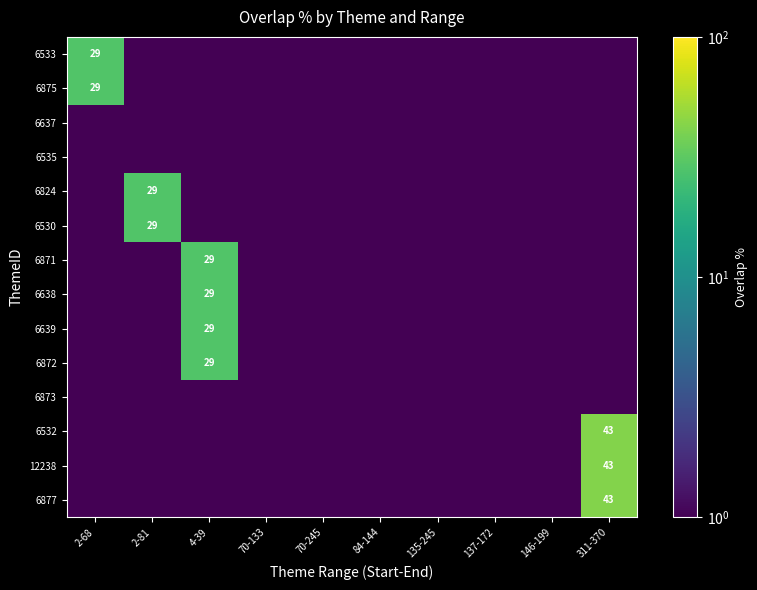

List the labels in order of 6872 value, smallest first.

2-68, 2-81, 70-133, 70-245, 84-144, 135-245, 137-172, 146-199, 311-370, 4-39